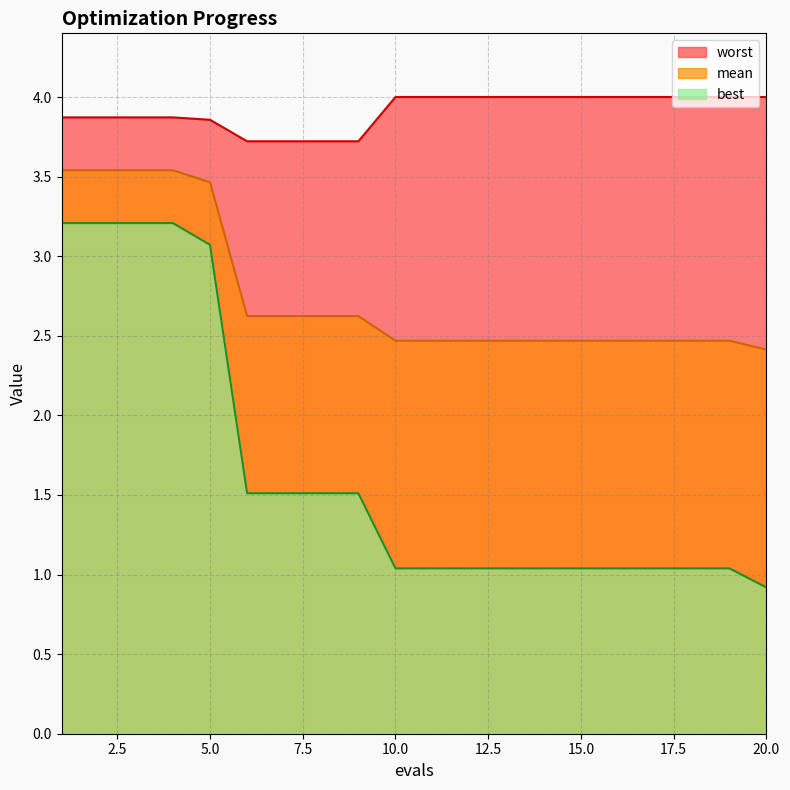

True or false: best and mean intersect in this chart.

False